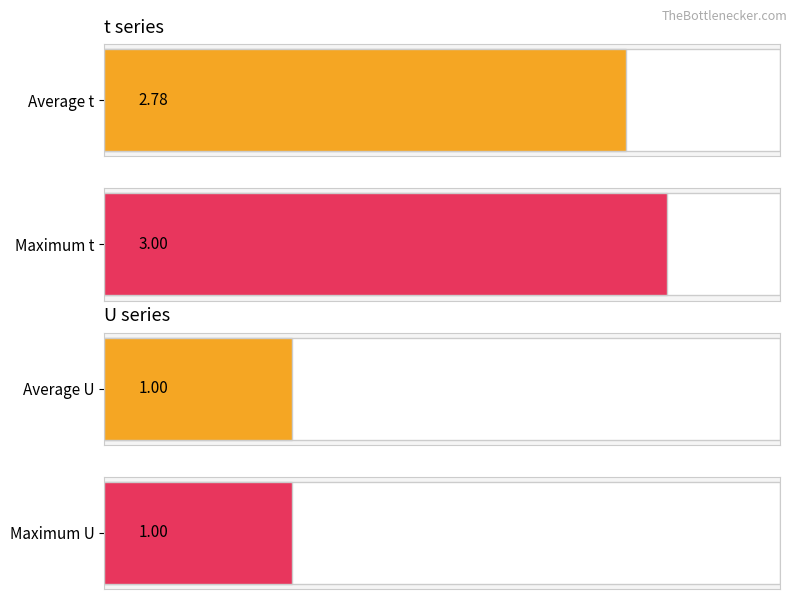

The t series shows 3 at 8. True or false?

True